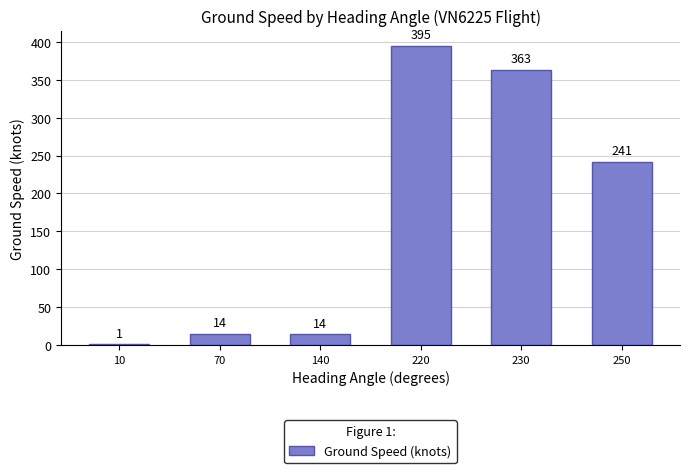

What is the sum of the values at 220 and 230?

758.0